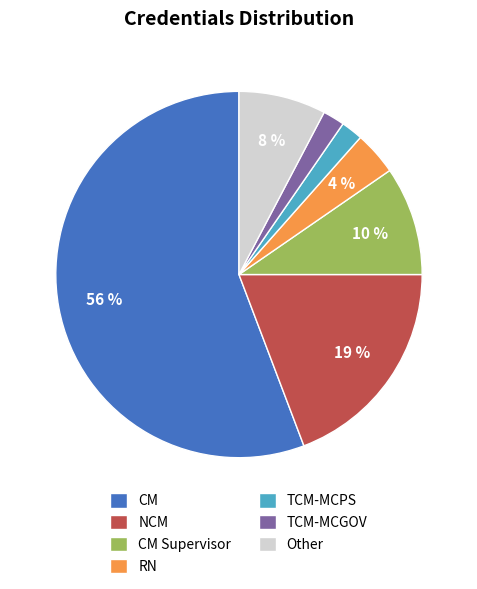

To the nearest percent, what is the difference between the CM and CM Supervisor slice percentages?

46%